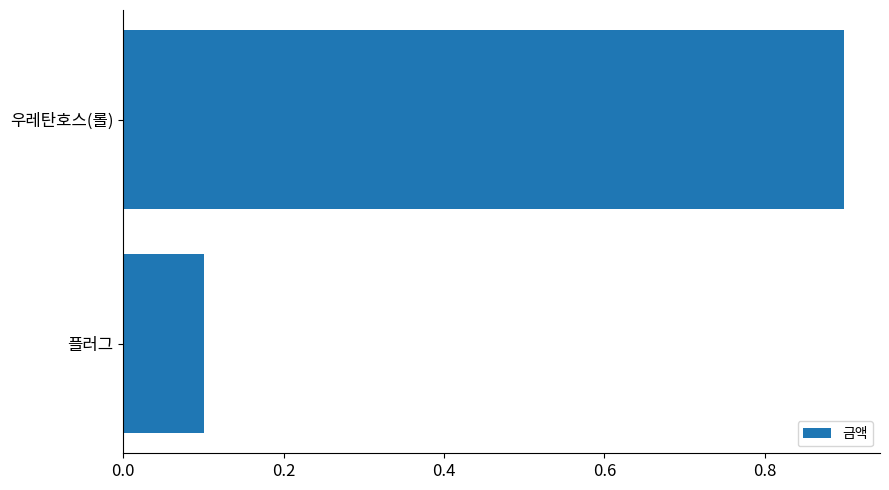

True or false: the data shows 0.1 at 플러그.

True